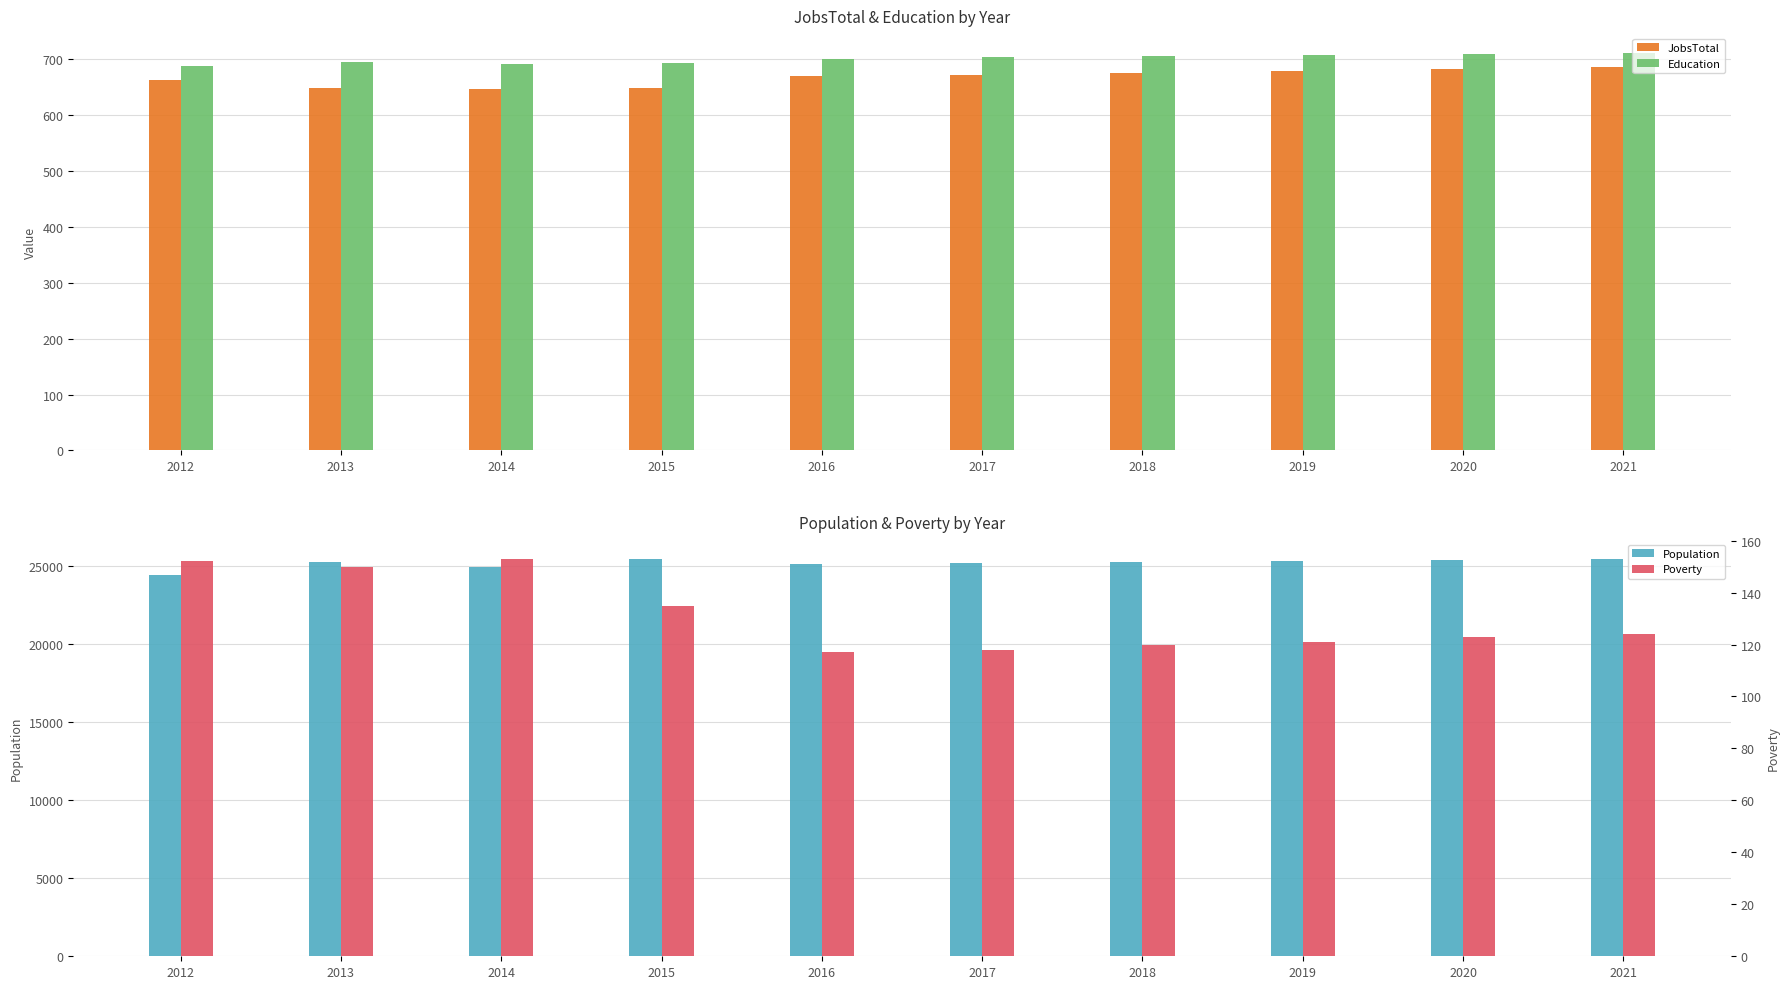

How many series are shown in this chart?

4